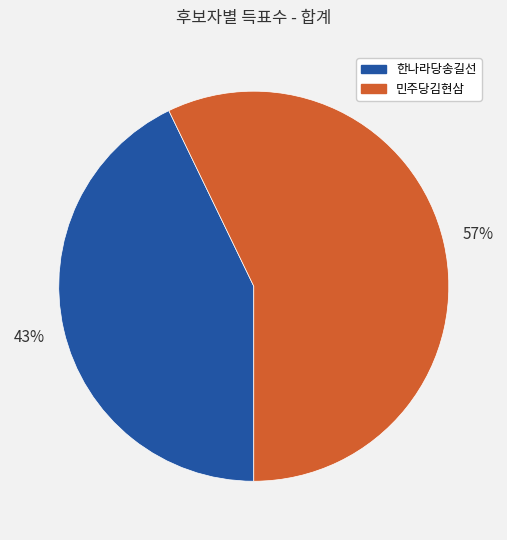

To the nearest percent, what is the average slice percentage?

50%